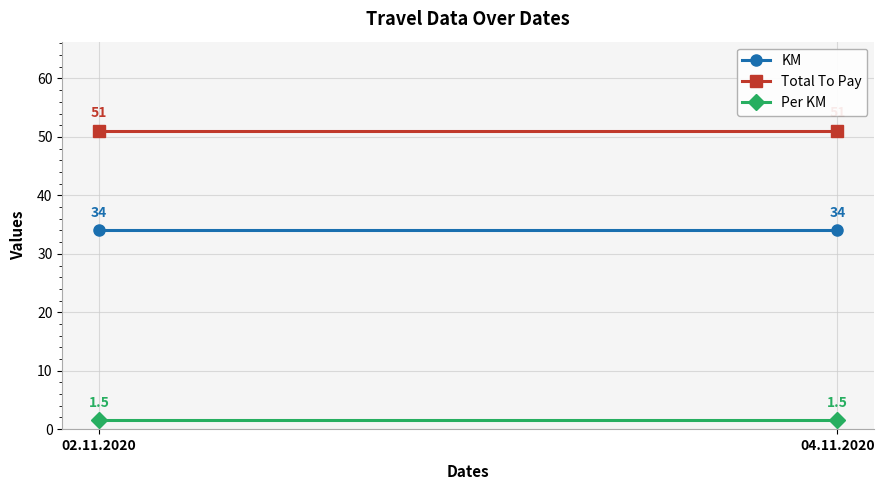

Rank the series by their maximum value, from highest to lowest.

Total To Pay, KM, Per KM